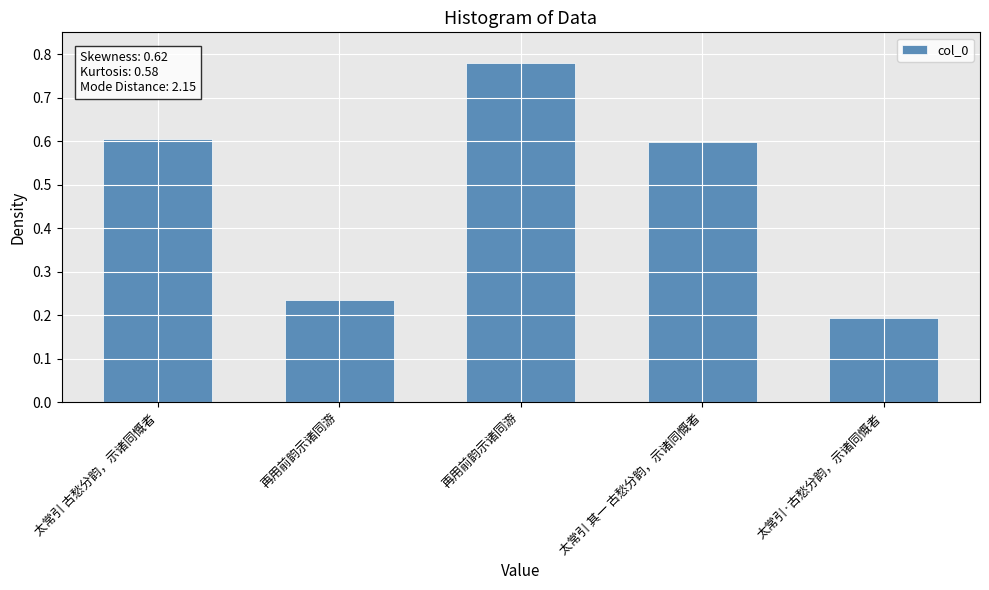

Reading left to right, list all the values displayed in this chart.

太常引 古愁分韵，示诸同慨者=0.6	再用前韵示诸同游=0.2	再用前韵示诸同游=0.8	太常引 其一 古愁分韵，示诸同慨者=0.6	太常引·古愁分韵，示诸同慨者=0.2